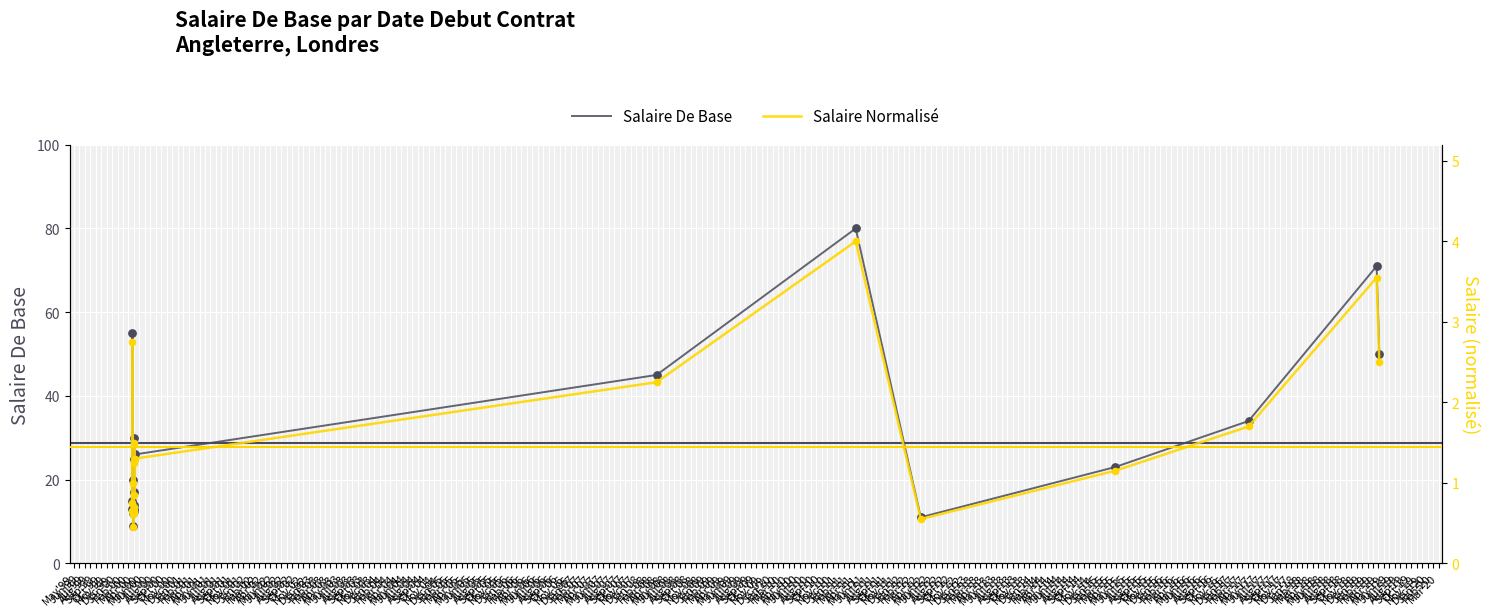

Which series reaches the minimum Y coordinate?

Salaire Normalisé